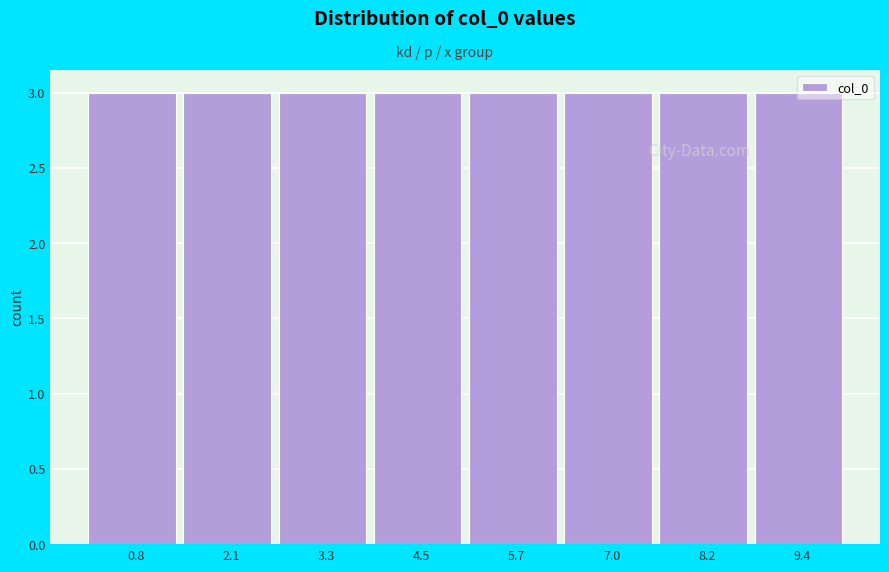

Reading left to right, transcribe this chart: for each bar, give the range it covers on the x-axis and its height. Neither the bar edges nor the heights are printed on the chart, so give them approximately, as read against the axes.

0.2 to 1.4: 3
1.4 to 2.6: 3
2.6 to 4.0: 3
4.0 to 5.2: 3
5.2 to 6.4: 3
6.4 to 7.6: 3
7.6 to 8.8: 3
8.8 to 10.0: 3